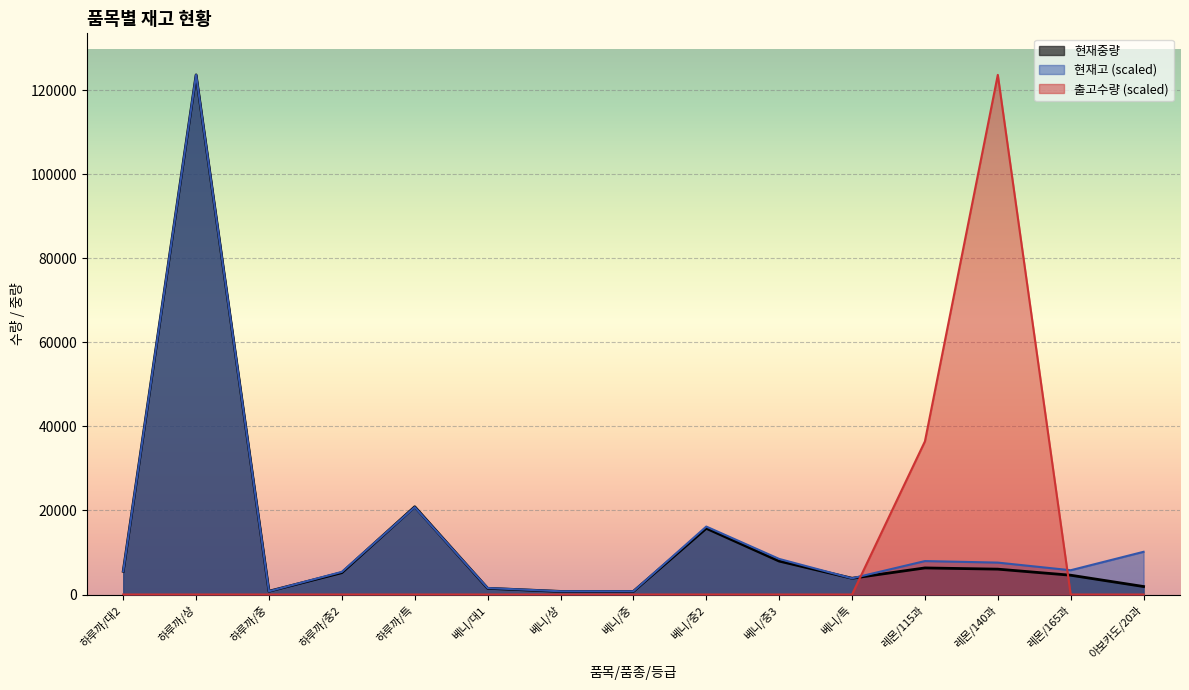

What is the average value of the 현재중량 series?

13694.8